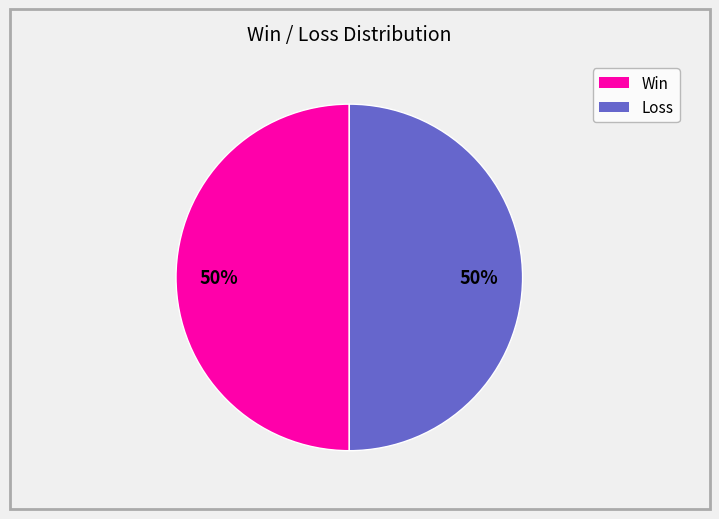

To the nearest percent, what is the average slice percentage?

50%